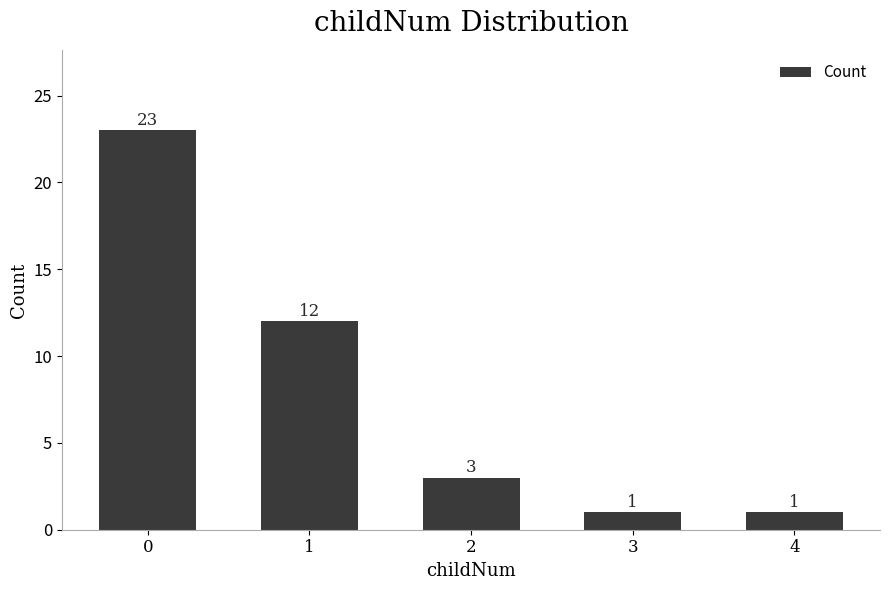

What is the average value?

8